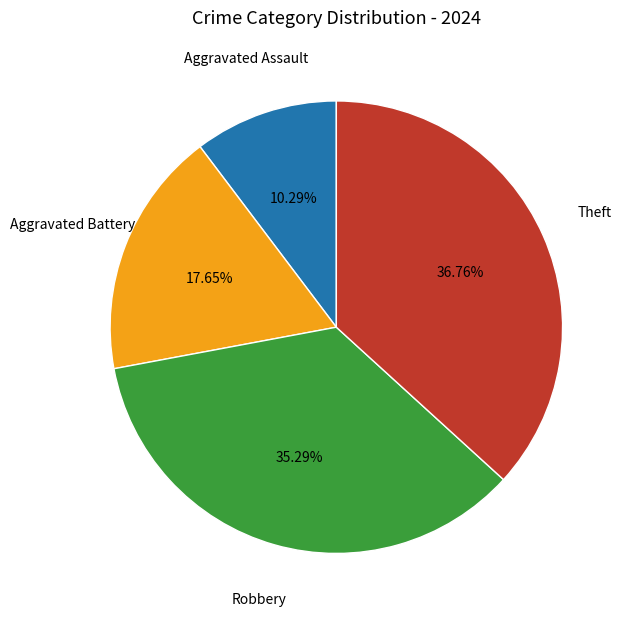

Is there any slice that represents more than half of the pie?

No